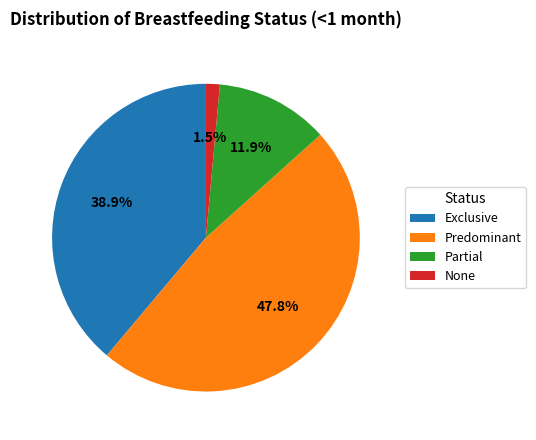

What portion of the pie excludes Predominant?

52.2%